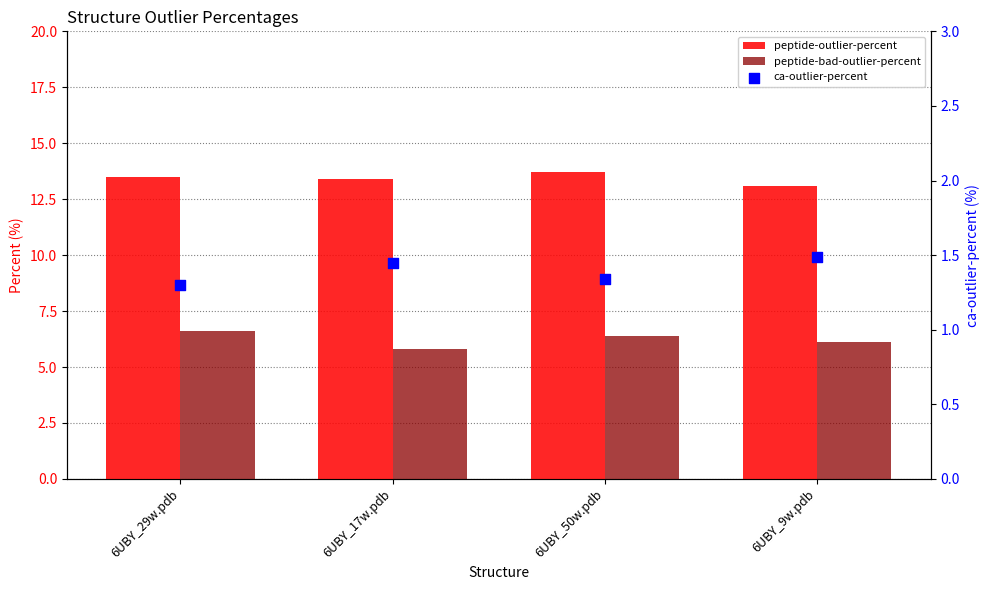

Which series has the largest total across all categories?

peptide-outlier-percent